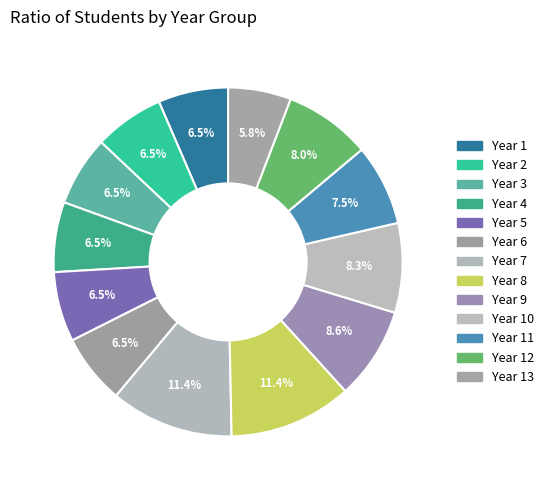

How many slices are in this pie chart?

13